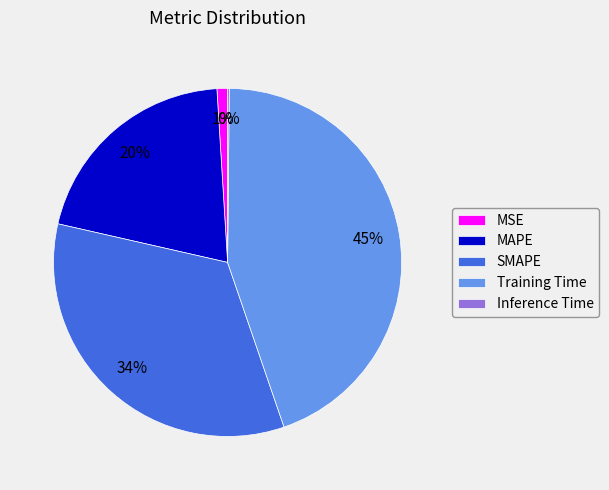

Which has a higher value, Training Time or SMAPE?

Training Time